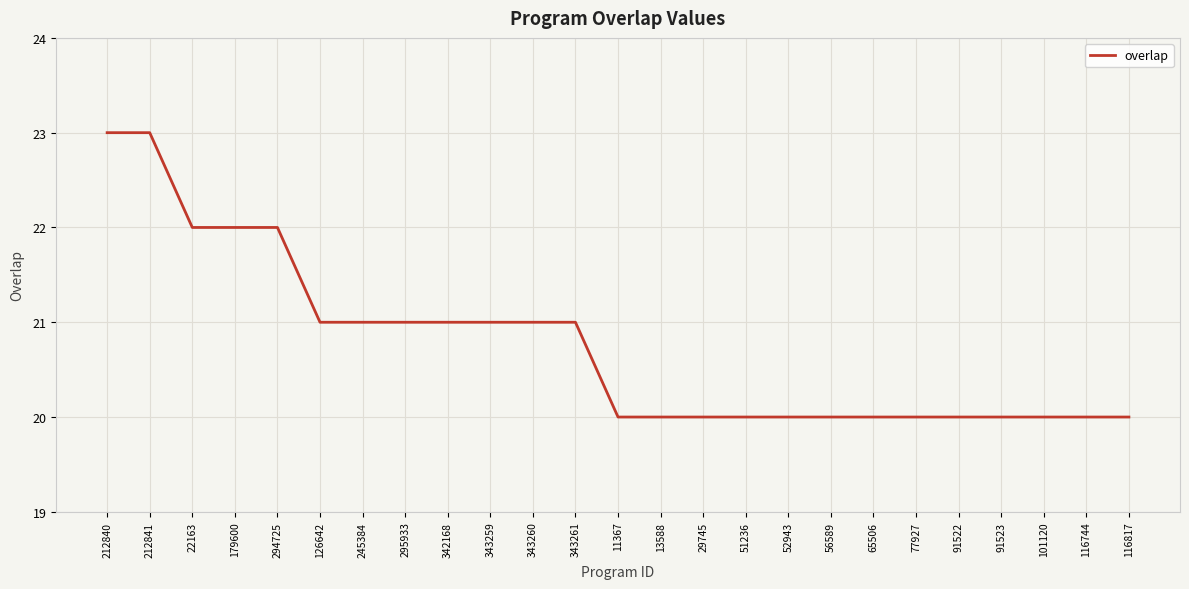

What is the average value?

21